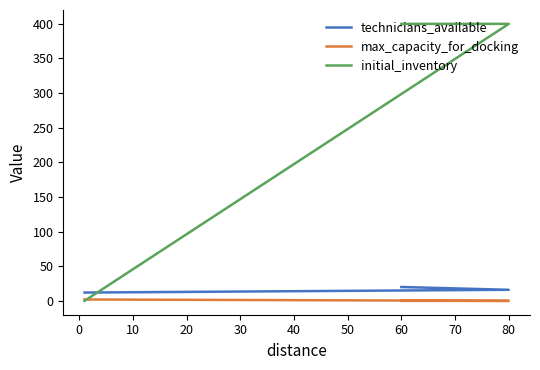

At how many categories does at least one series exceed 69?

2